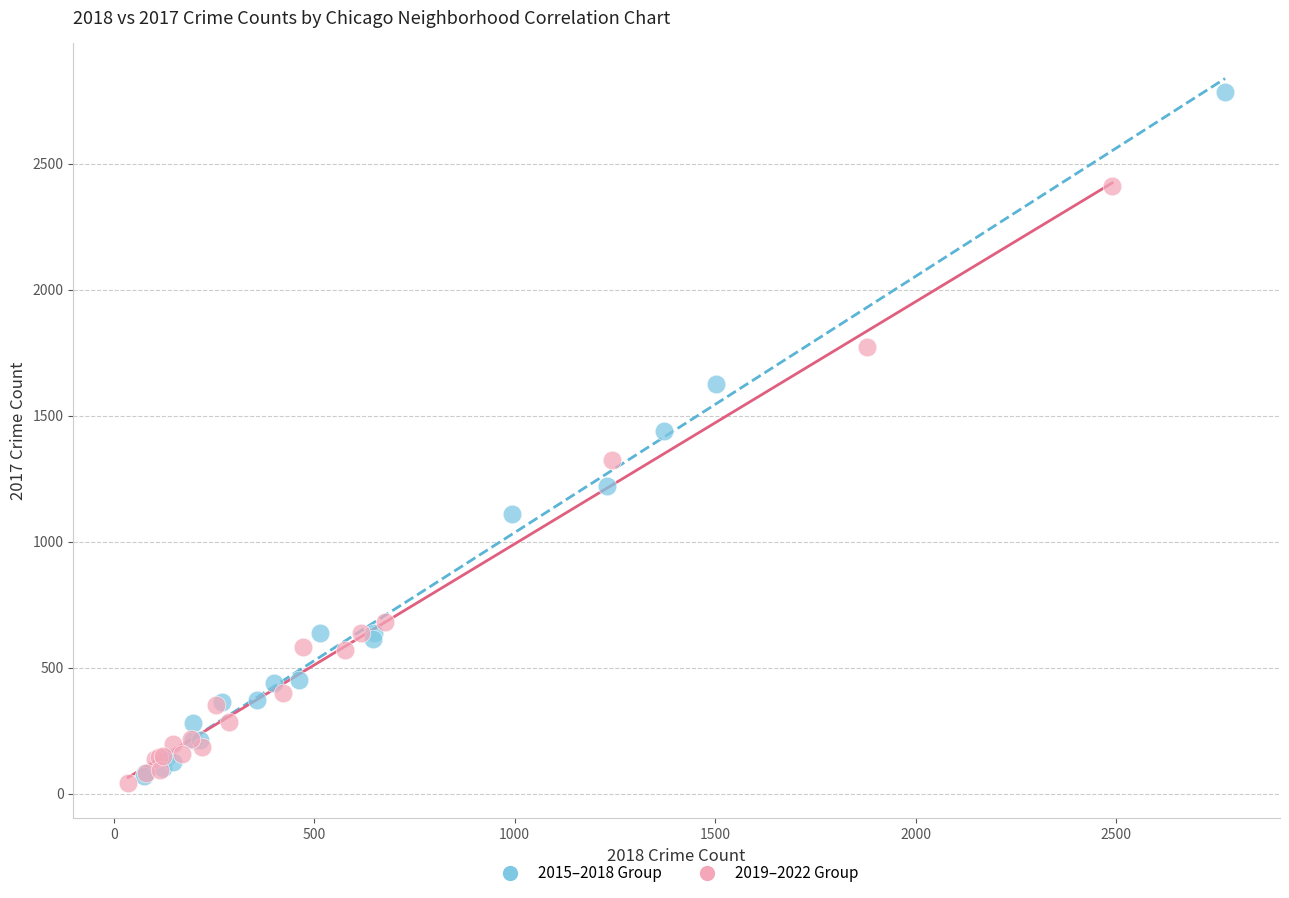

Which series reaches the maximum Y coordinate?

2015–2018 Group